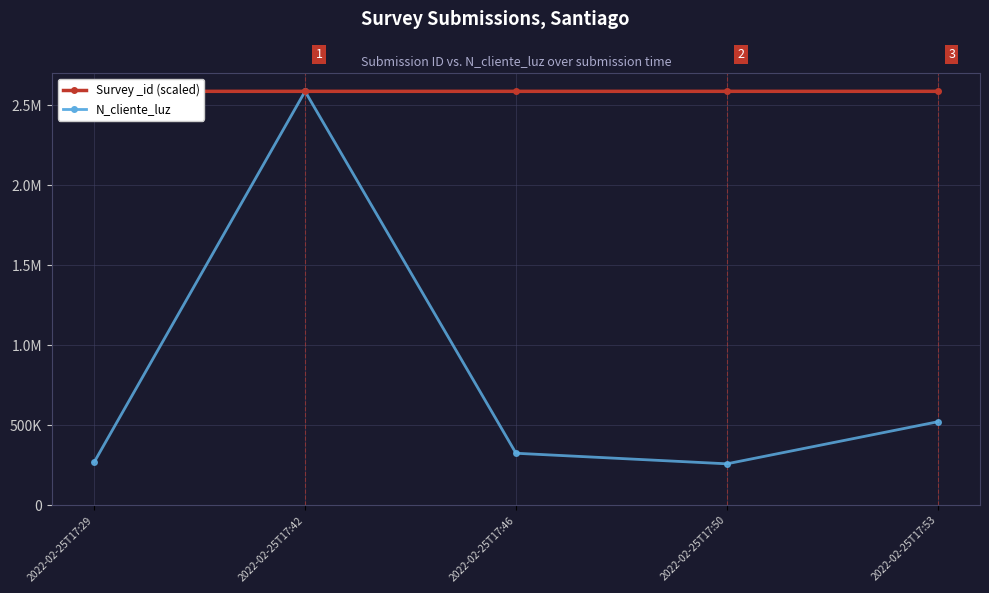

What is the difference between the N_cliente_luz values at 2022-02-25T17:46 and 2022-02-25T17:42?

2261582.0